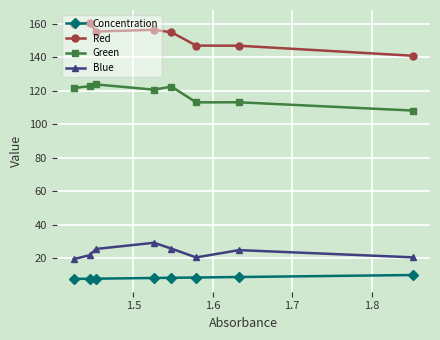

What is the maximum value for Green?

123.7